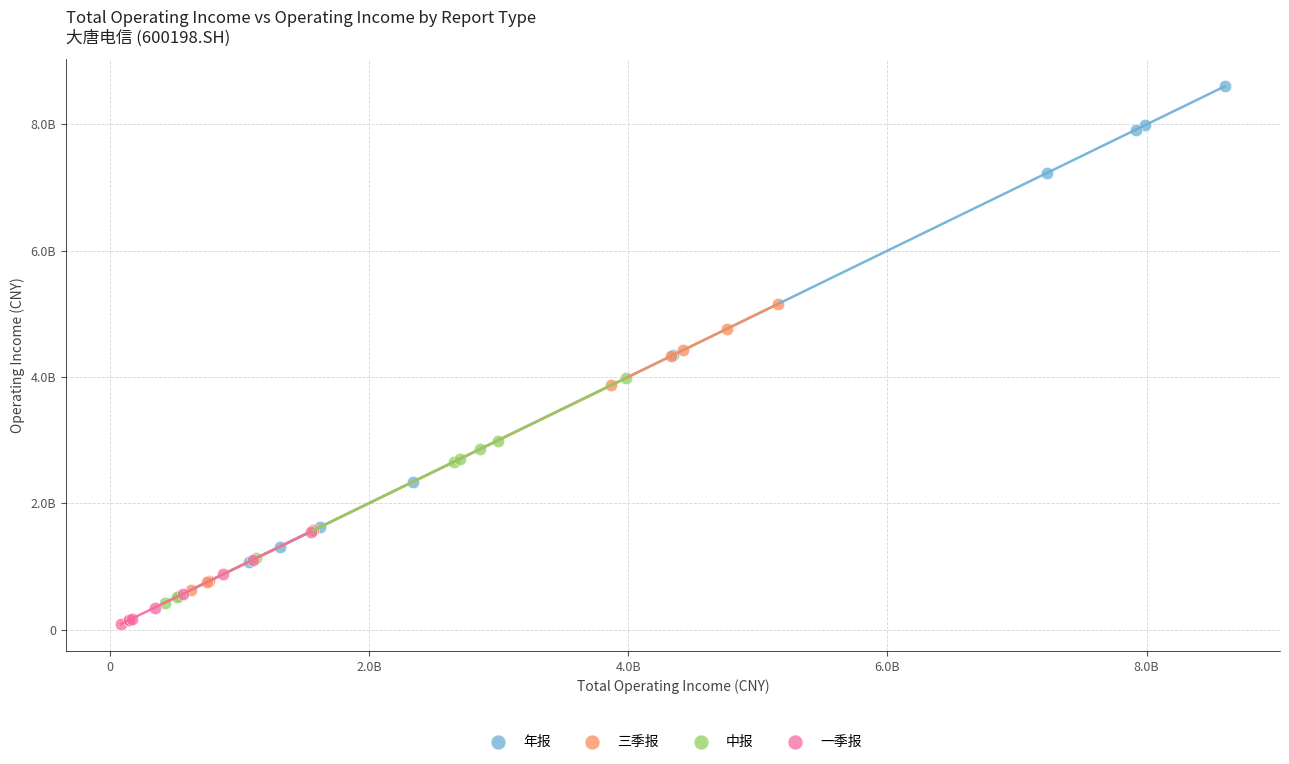

Which series reaches the minimum Y coordinate?

一季报